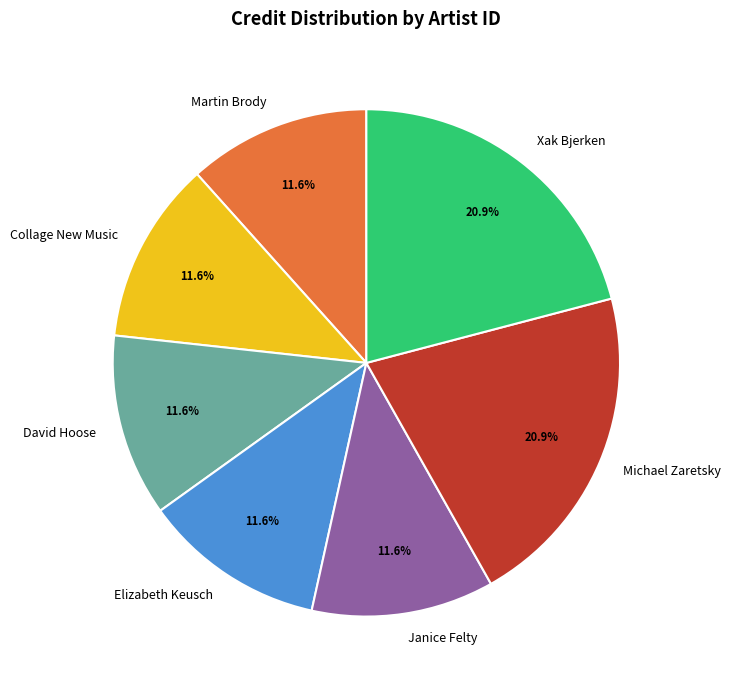

Count the number of slices in the pie.

7